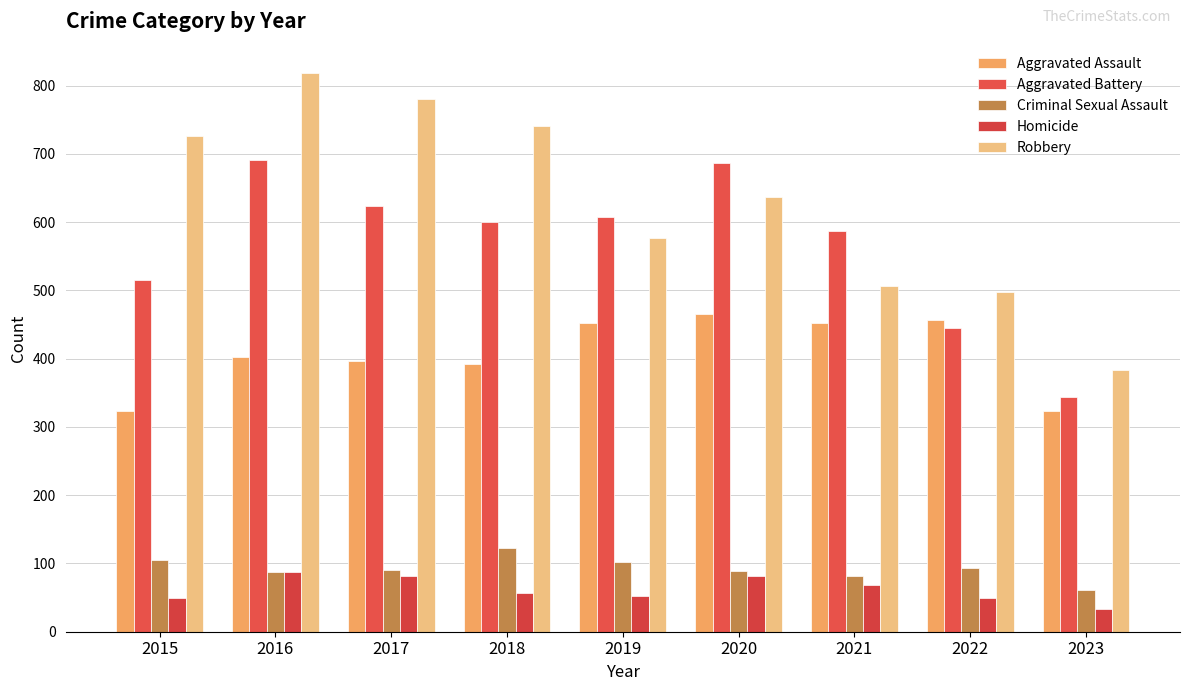

How many categories are shown in the chart?

9